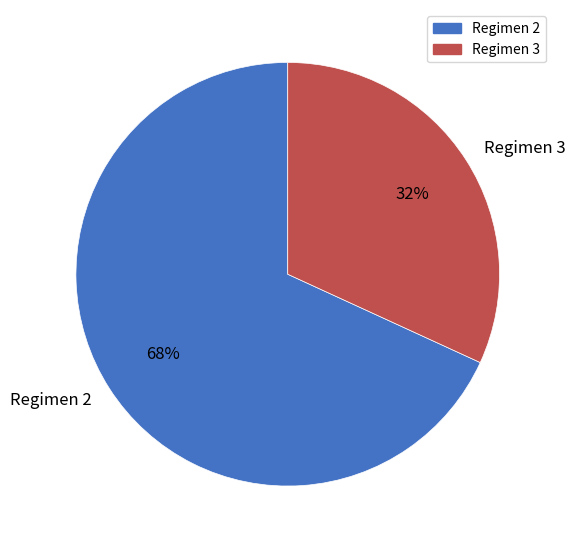

What is the majority slice?

Regimen 2